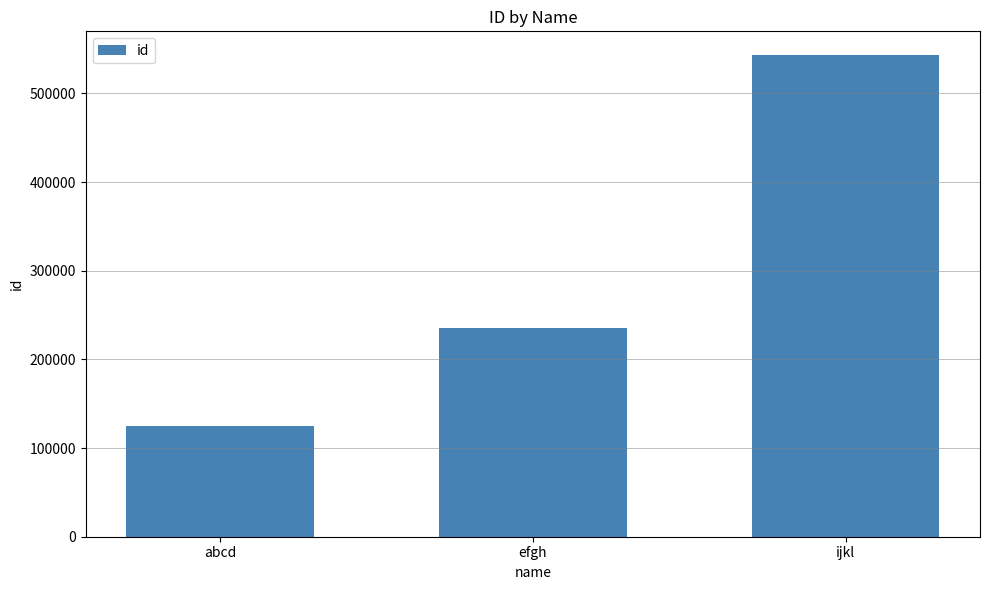

Rank the categories by value from lowest to highest.

abcd, efgh, ijkl